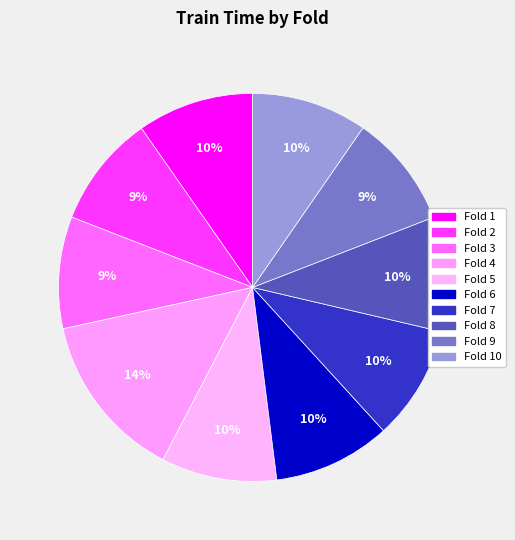

How many segments does this pie chart have?

10